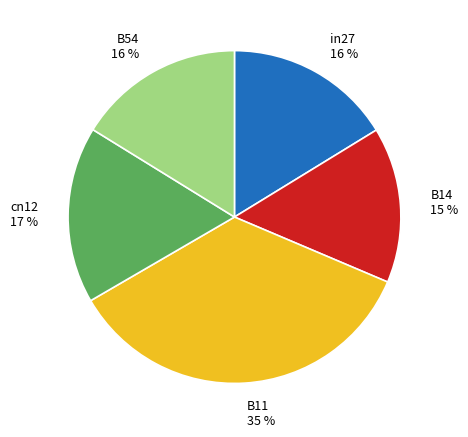

True or false: in27 accounts for 16% of the total.

True